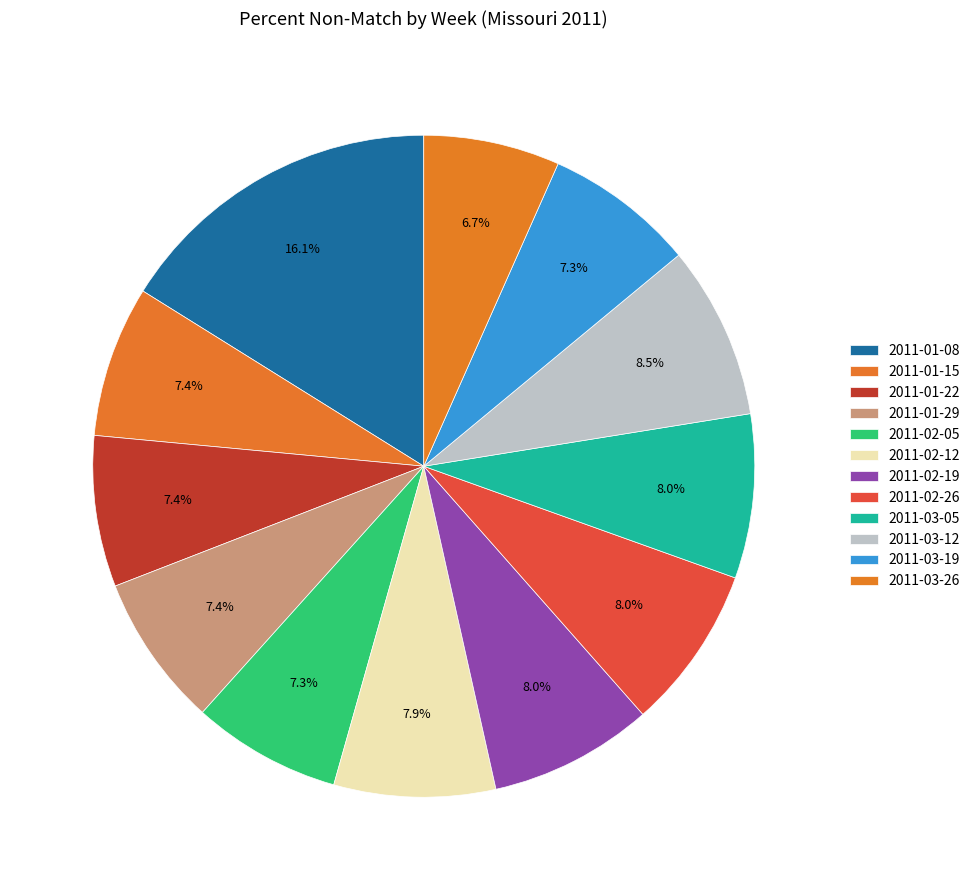

To the nearest percent, what portion does 2011-02-26 represent?

8%